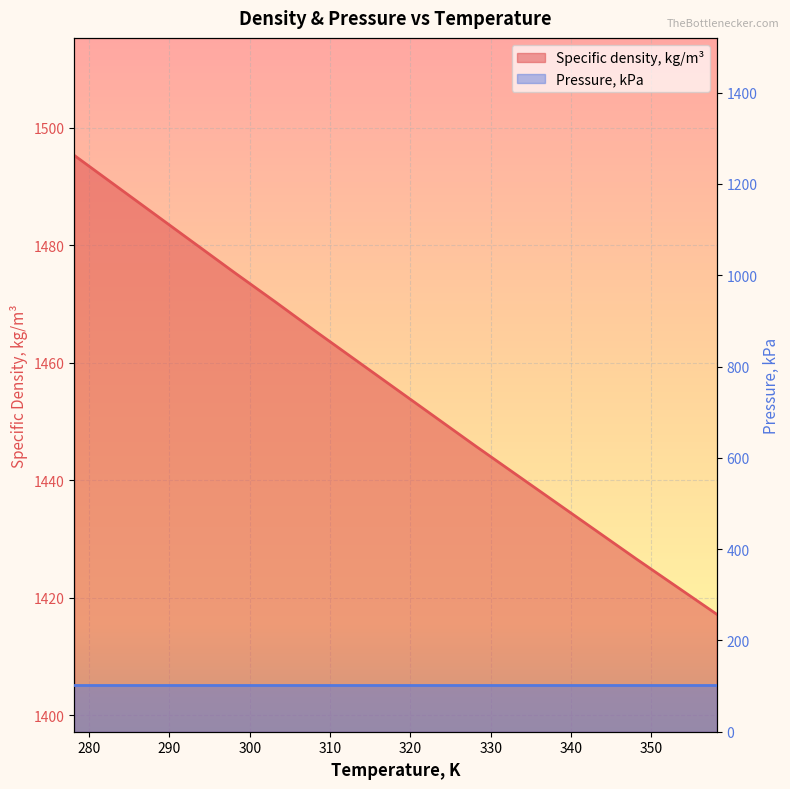

Approximately how many times larger is the value at 358.15 compared to 303.15?

1.0